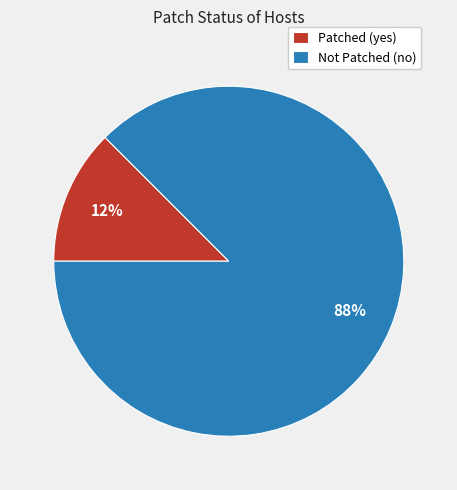

Which slice is the smallest?

Patched (yes)